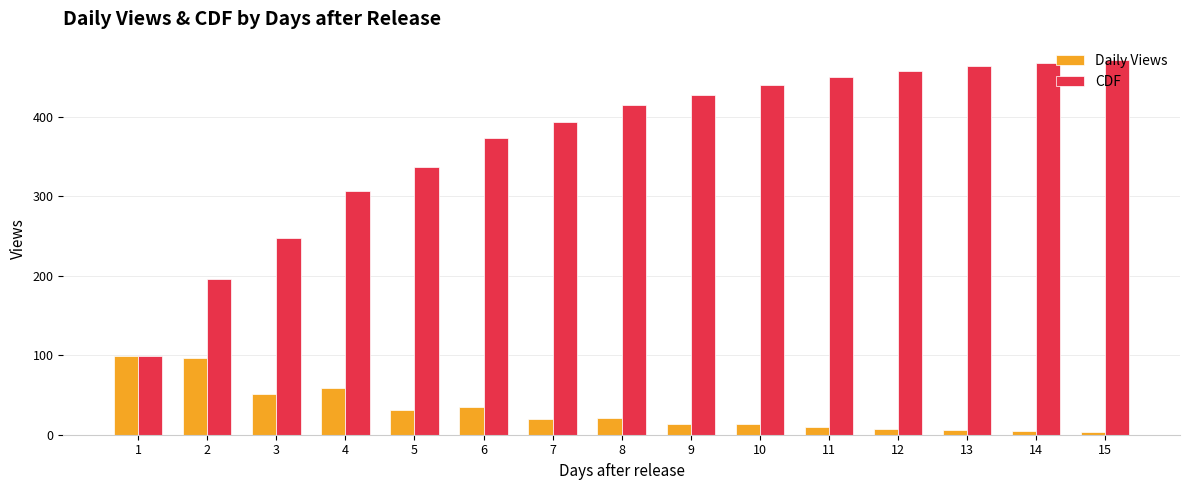

Which series has the largest range (max minus min)?

CDF